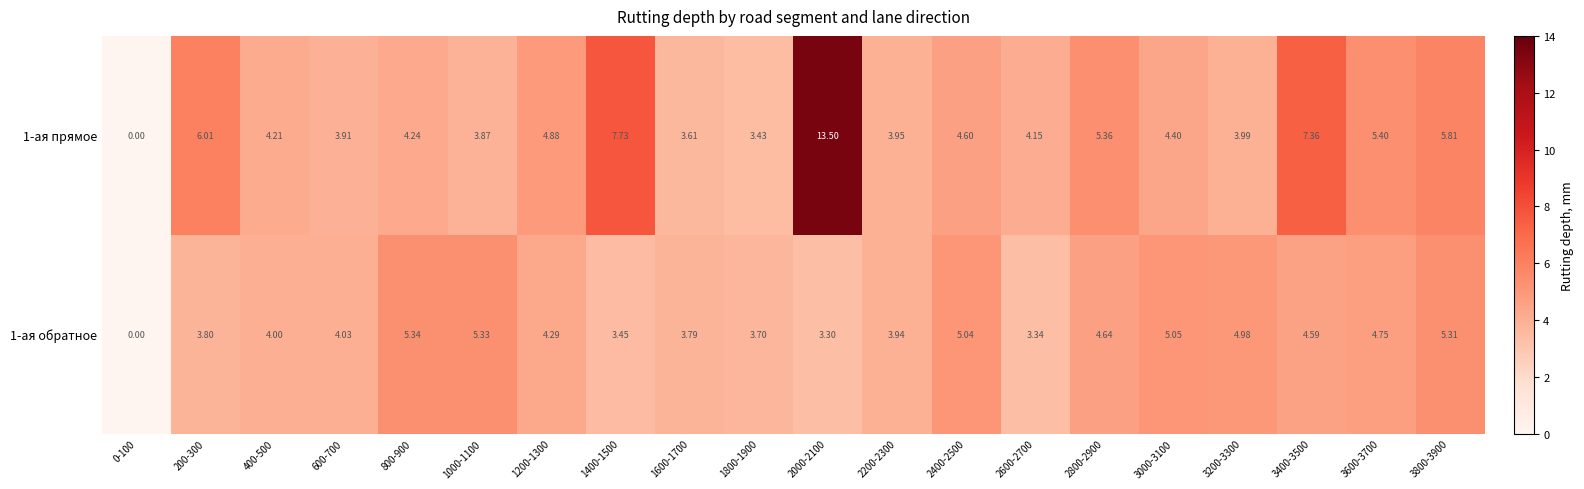

Which series changed the most between 3200-3300 and 3400-3500?

1-ая прямое